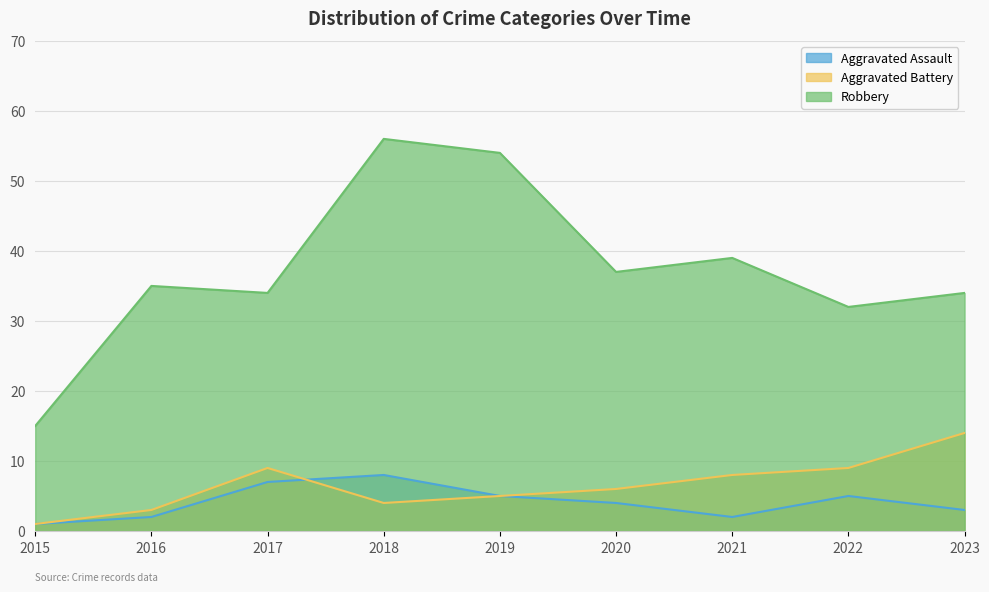

Reading right to left, transcribe all the data shown in this chart.

Aggravated Assault: 2023=3	2022=5	2021=2	2020=4	2019=5	2018=8	2017=7	2016=2	2015=1
Aggravated Battery: 2023=14	2022=9	2021=8	2020=6	2019=5	2018=4	2017=9	2016=3	2015=1
Robbery: 2023=34	2022=32	2021=39	2020=37	2019=54	2018=56	2017=34	2016=35	2015=15